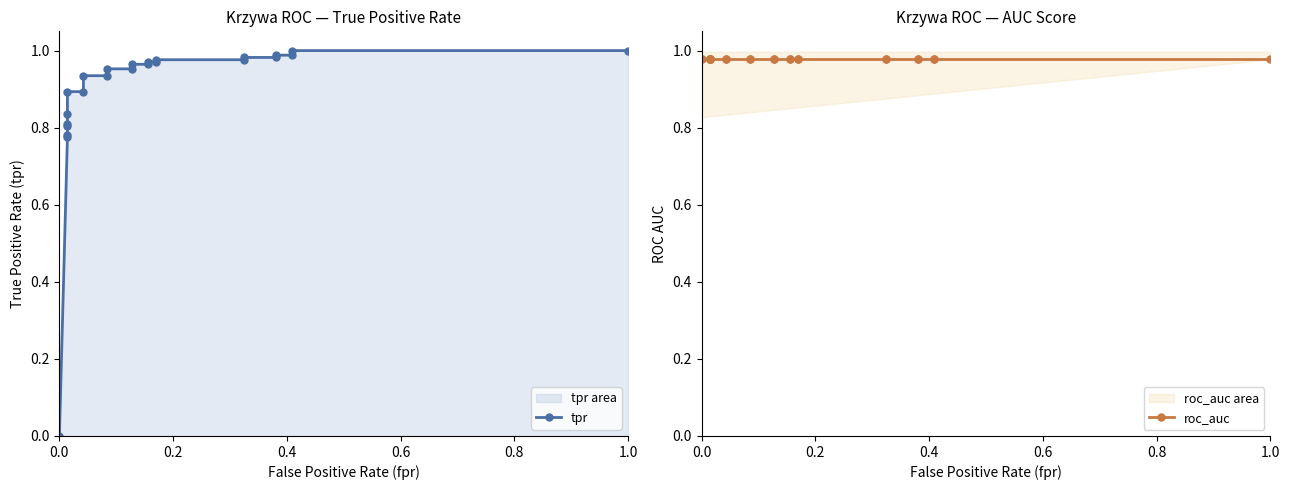

What is the average value of the roc_auc series?

1.0